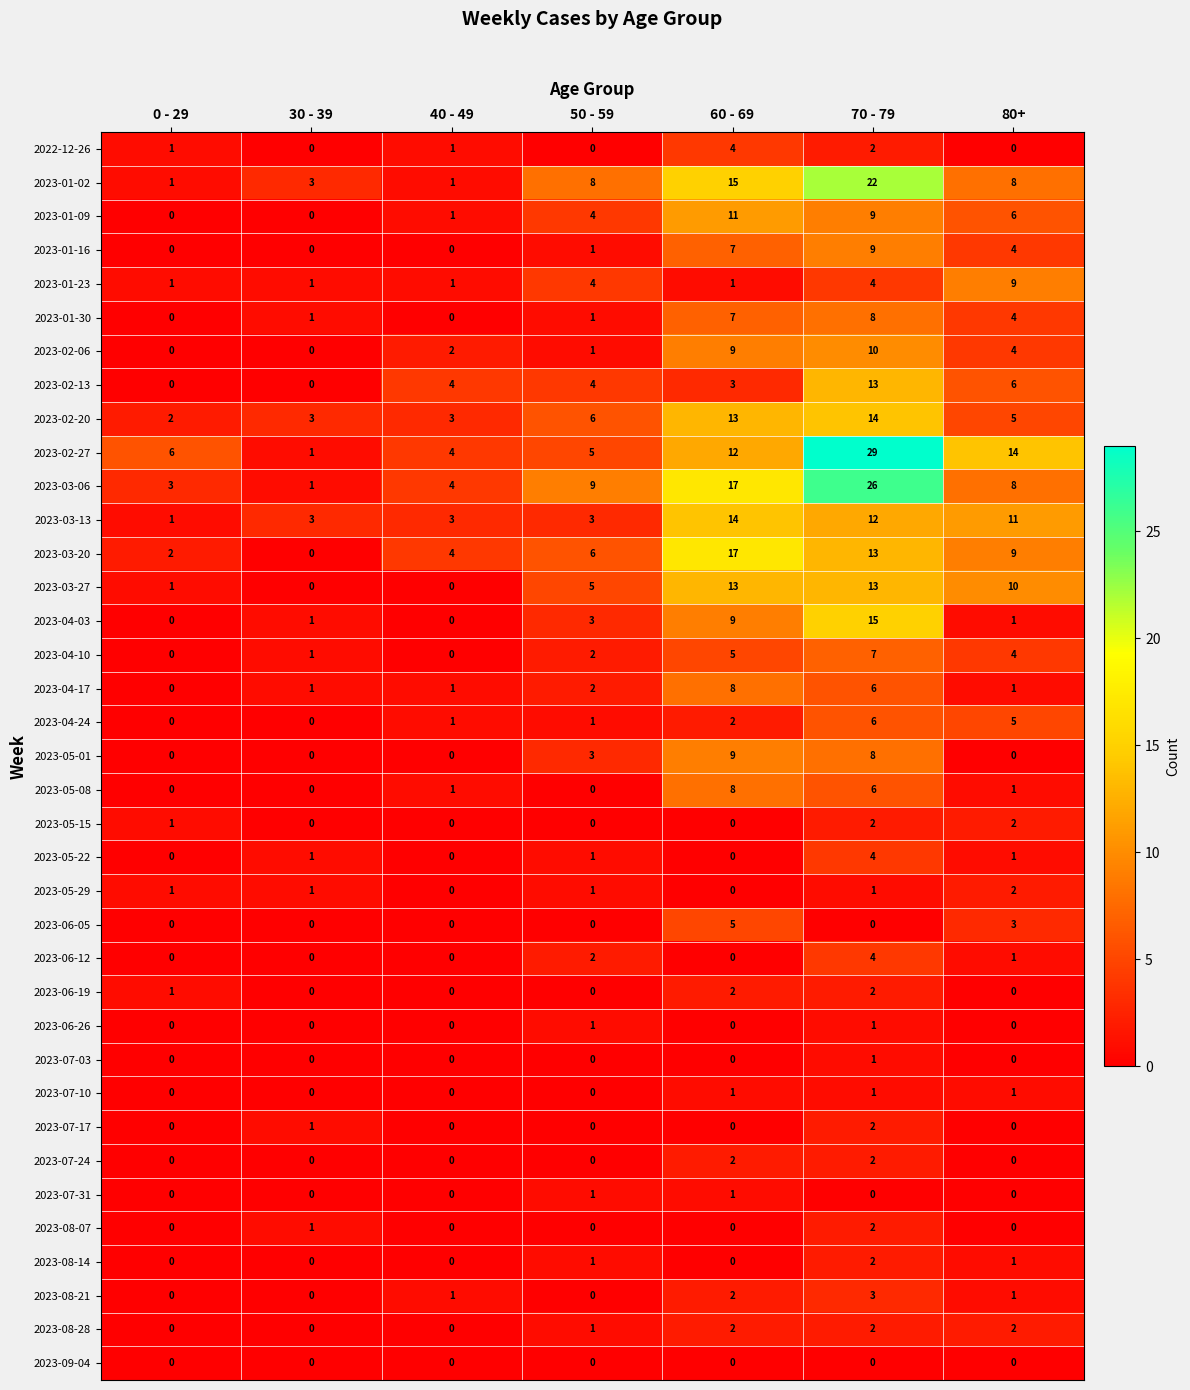

At which category is the sum across all series the highest?

70 - 79